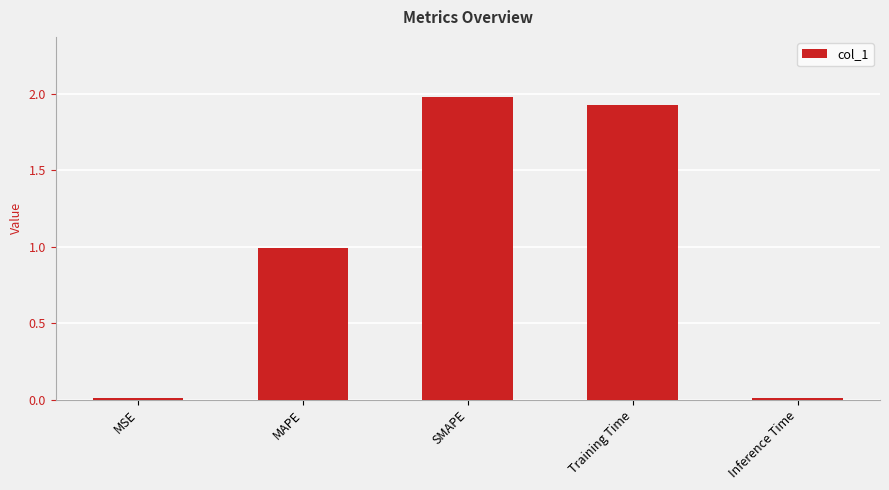

Which category has the highest value across all series?

SMAPE